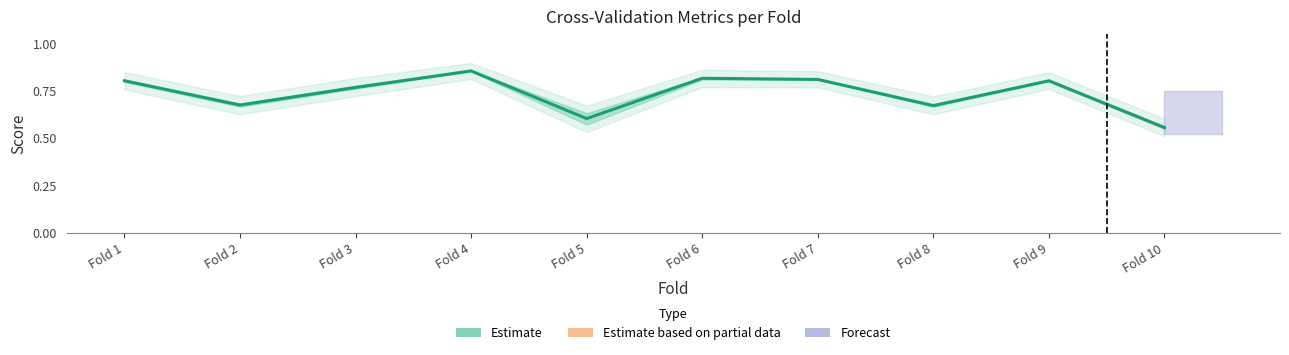

At which category does the data reach its first local peak?

Fold 4